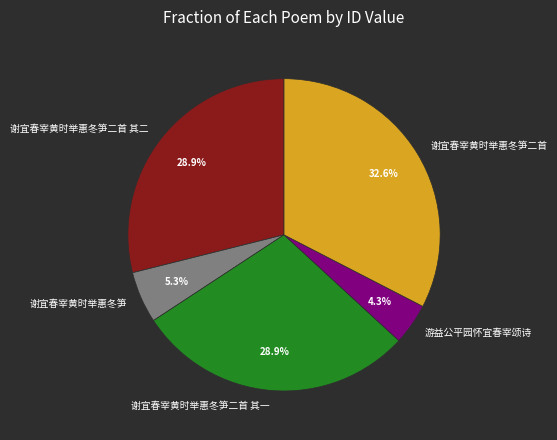

To the nearest percent, what is the difference between the 谢宜春宰黄时举惠冬笋二首 其一 and 谢宜春宰黄时举惠冬笋二首 slice percentages?

4%